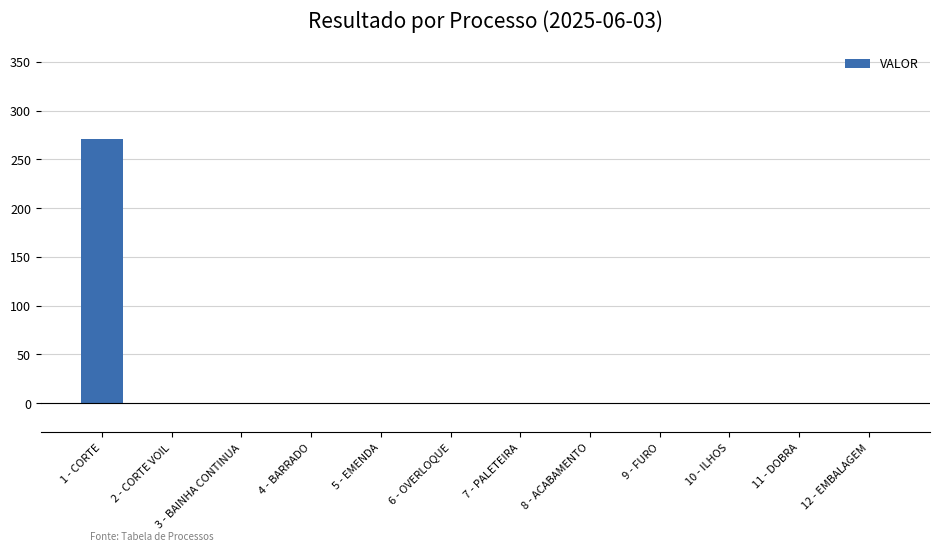

The value at 1 - CORTE is 270.9. True or false?

True